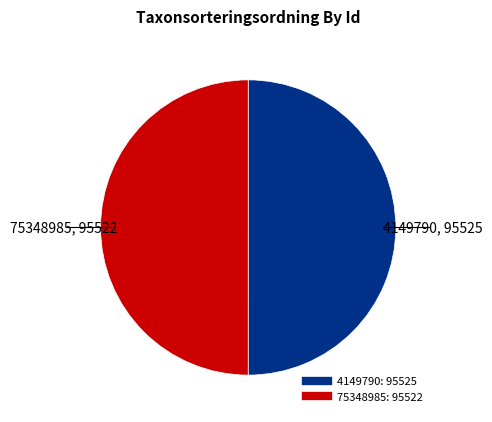

Approximately how many times larger is the value at 75348985 compared to 4149790?

1.0